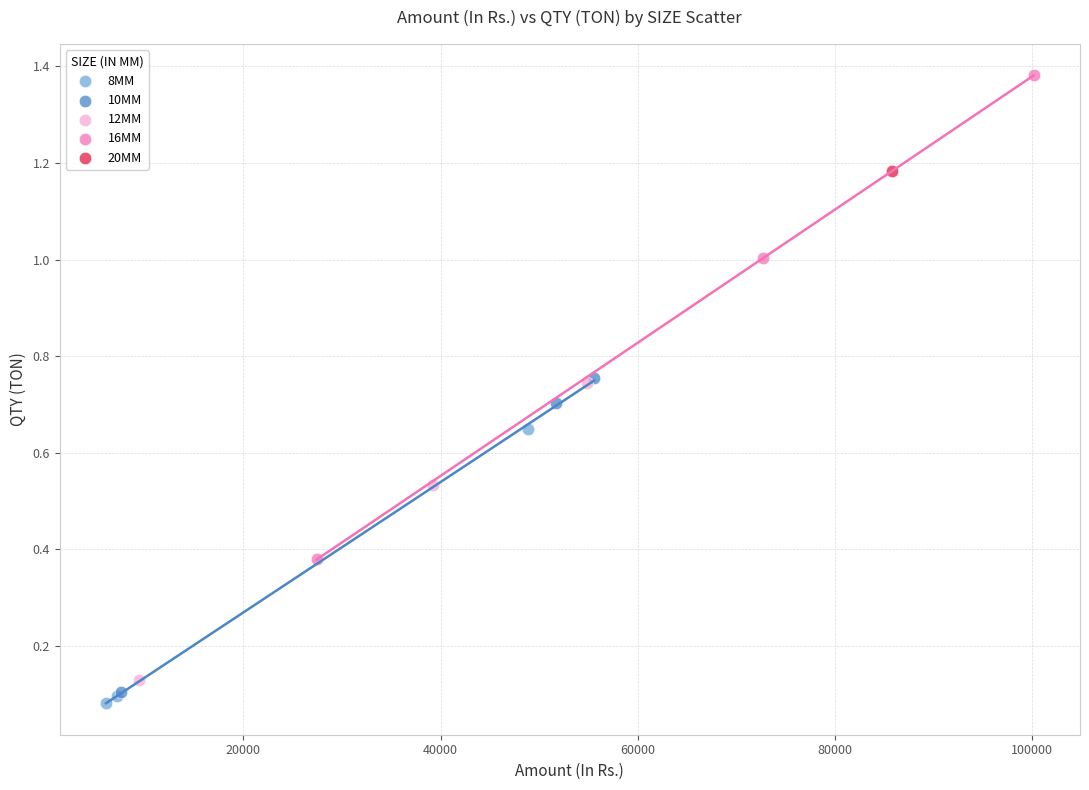

Which series reaches the maximum Y coordinate?

16MM